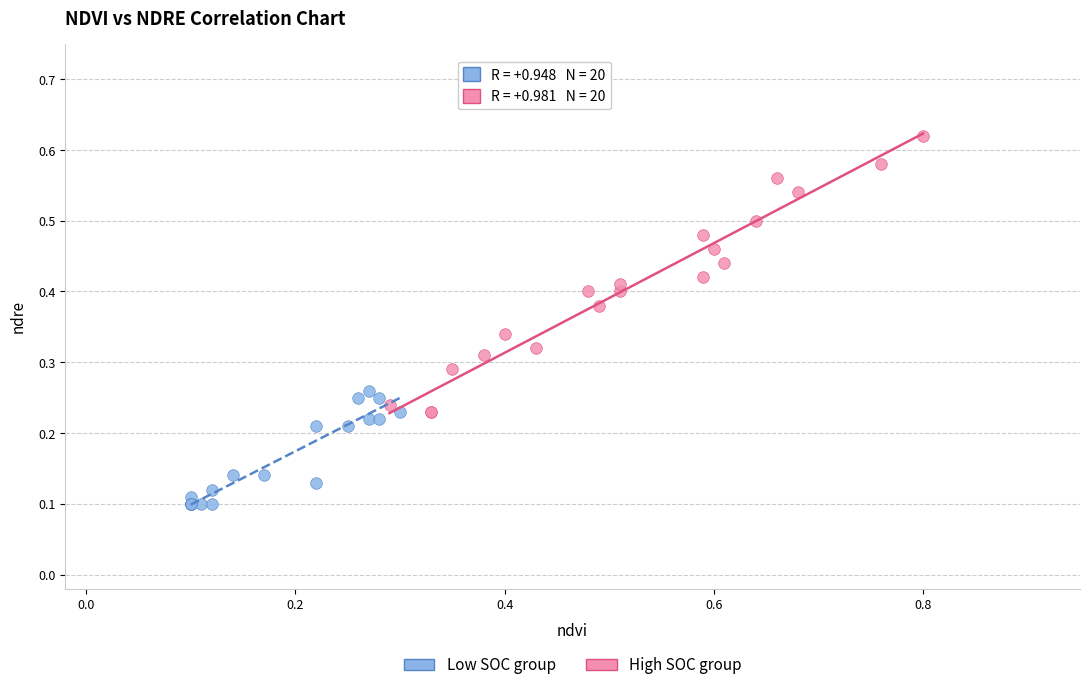

Which series contains the highest Y value?

High SOC group